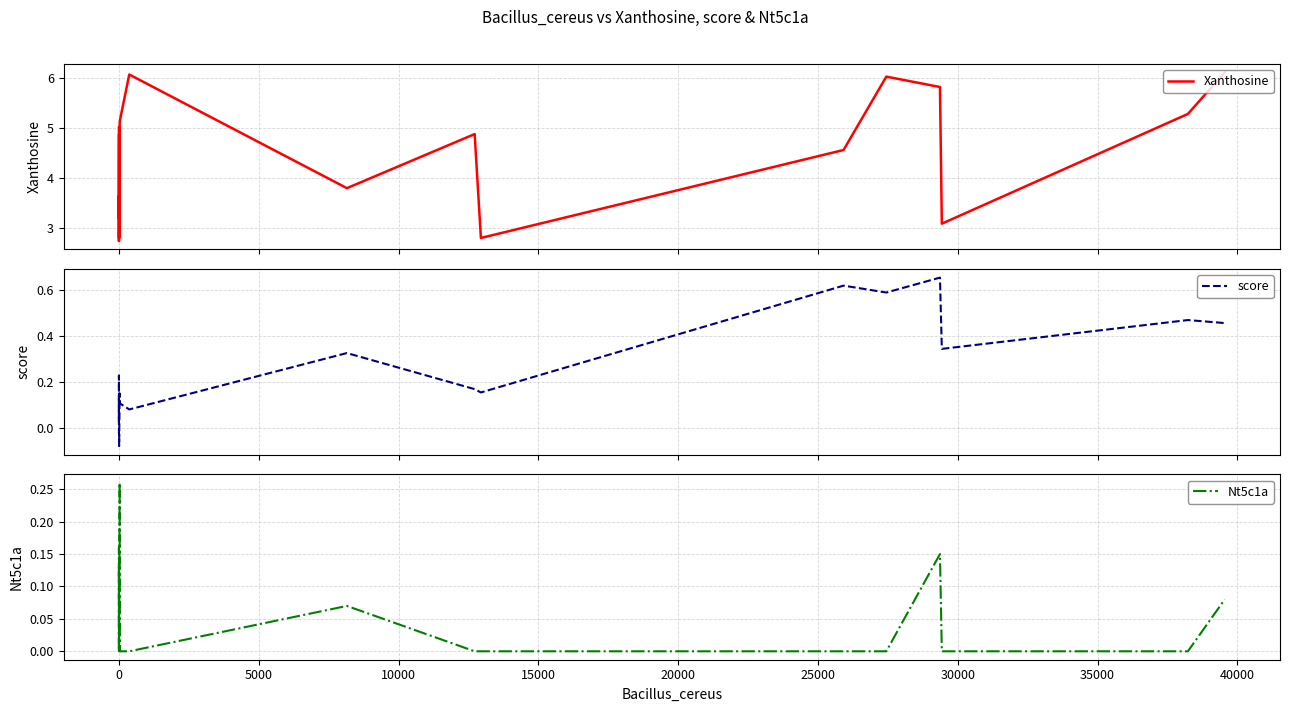

In Xanthosine, how many points are higher than both neighbors (excluding endpoints)?

5